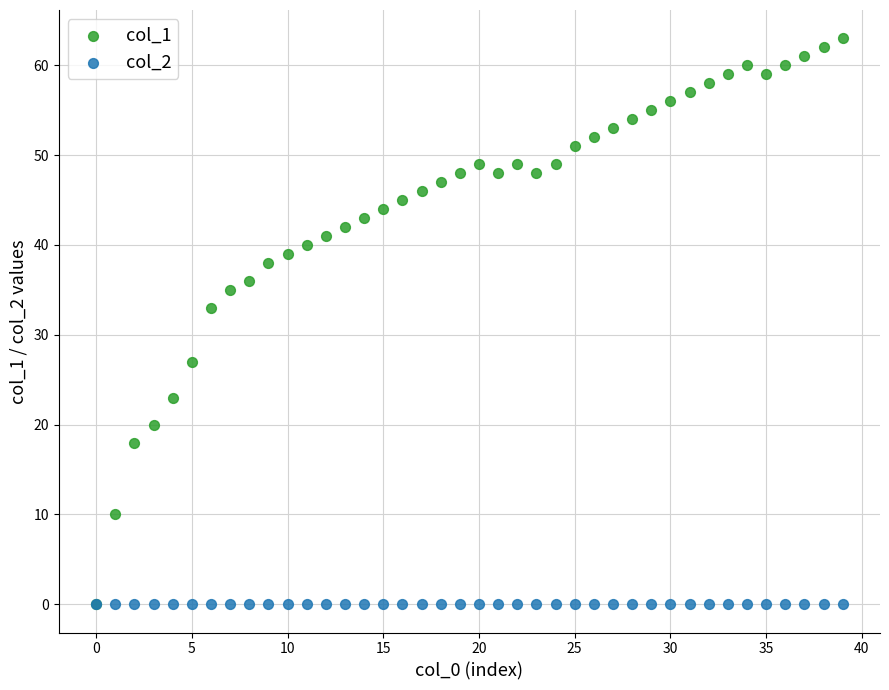

Which series contains the highest Y value?

col_1